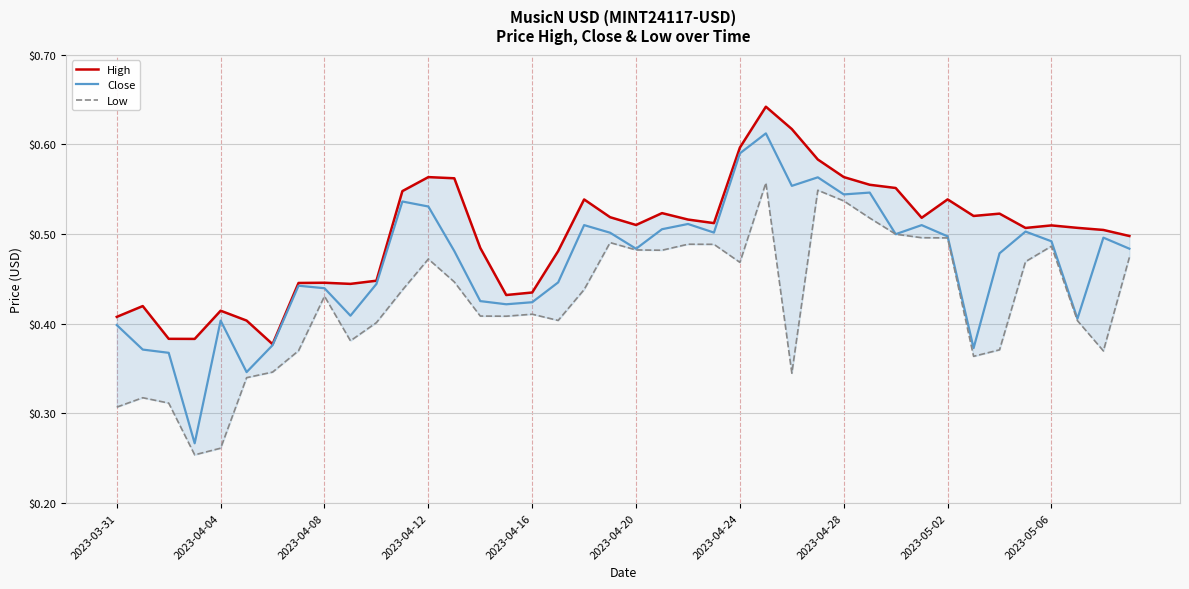

Reading left to right, list all the values displayed in this chart.

High: 0.4	0.4	0.4	0.4	0.4	0.4	0.4	0.4	0.4	0.4	0.4	0.5	0.6	0.6	0.5	0.4	0.4	0.5	0.5	0.5	0.5	0.5	0.5	0.5	0.6	0.6	0.6	0.6	0.6	0.6	0.6	0.5	0.5	0.5	0.5	0.5	0.5	0.5	0.5	0.5
Close: 0.4	0.4	0.4	0.3	0.4	0.3	0.4	0.4	0.4	0.4	0.4	0.5	0.5	0.5	0.4	0.4	0.4	0.4	0.5	0.5	0.5	0.5	0.5	0.5	0.6	0.6	0.6	0.6	0.5	0.5	0.5	0.5	0.5	0.4	0.5	0.5	0.5	0.4	0.5	0.5
Low: 0.3	0.3	0.3	0.3	0.3	0.3	0.3	0.4	0.4	0.4	0.4	0.4	0.5	0.4	0.4	0.4	0.4	0.4	0.4	0.5	0.5	0.5	0.5	0.5	0.5	0.6	0.3	0.5	0.5	0.5	0.5	0.5	0.5	0.4	0.4	0.5	0.5	0.4	0.4	0.5